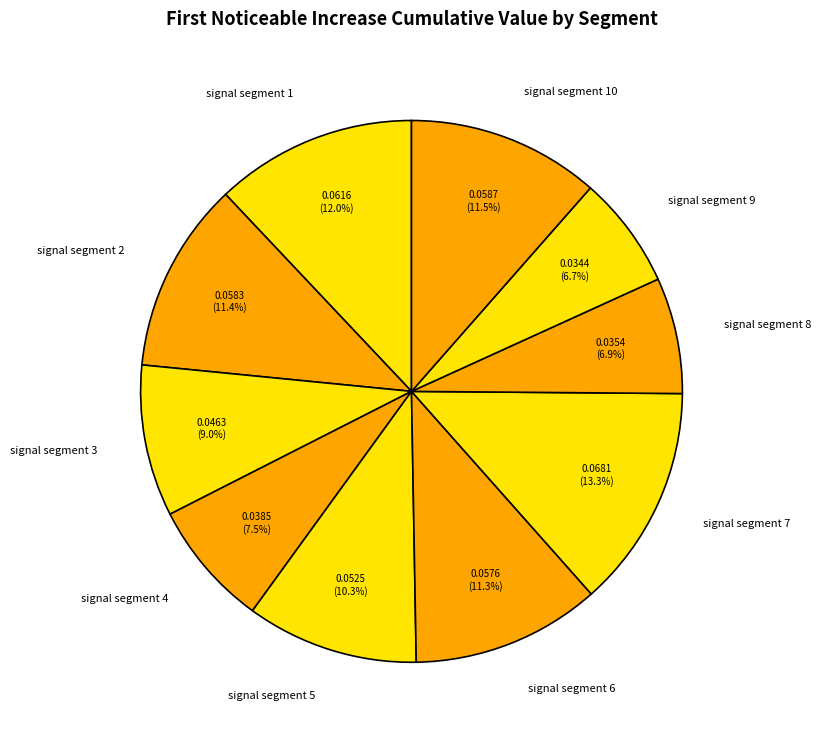

Is signal segment 9 the majority of the pie?

No